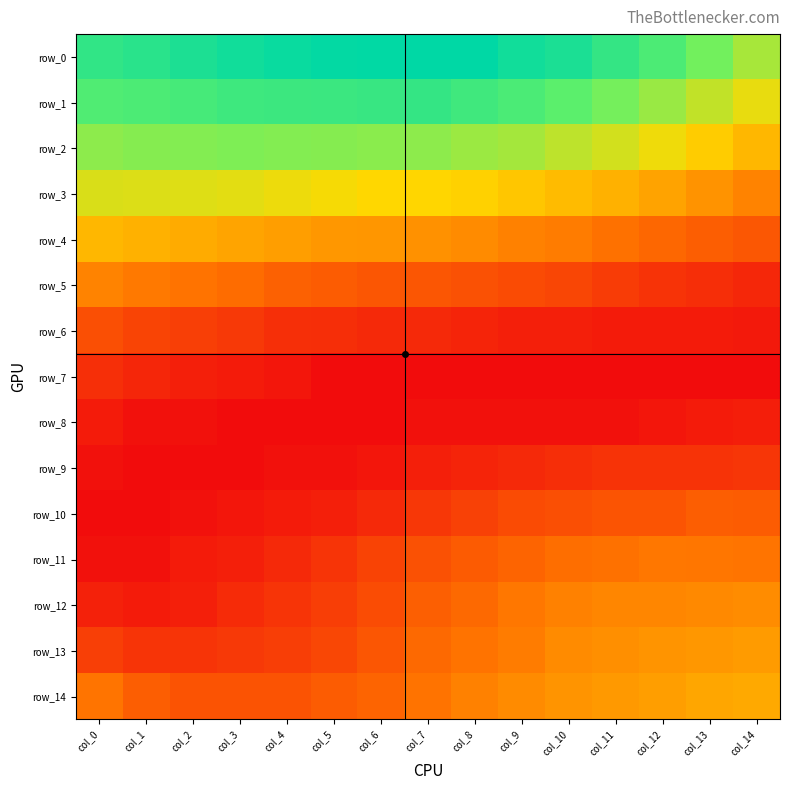

Which has a higher value, col_2 or col_12?

col_2